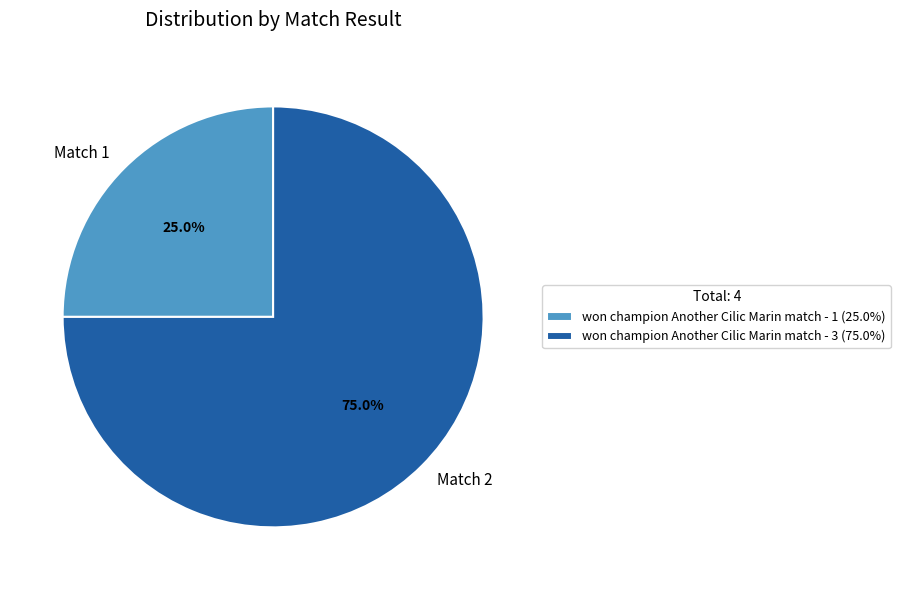

What is the total percentage of Match 2 and Match 1?

100.0%